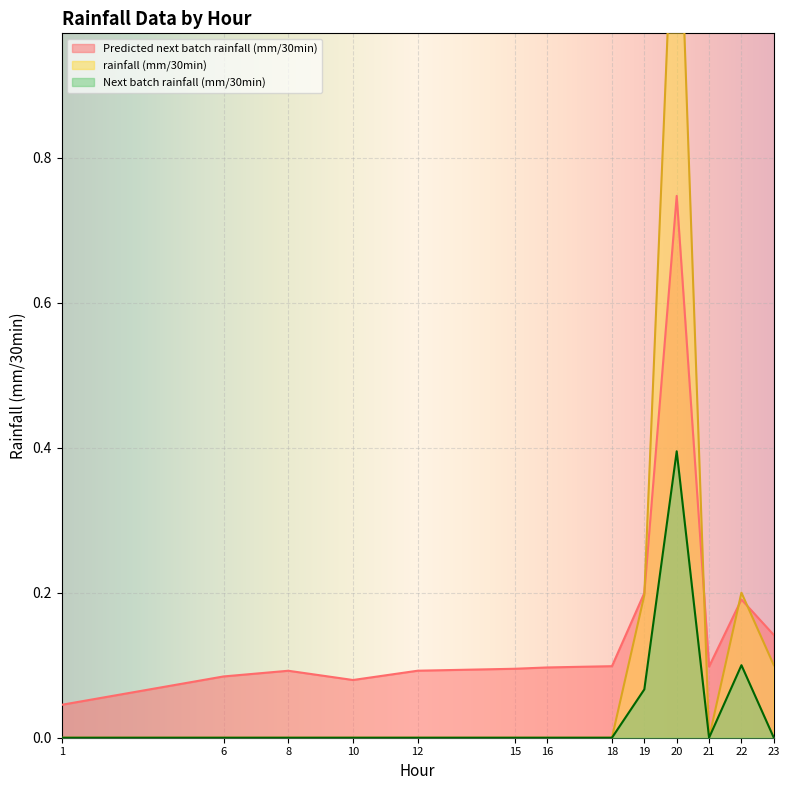

Which series ends up on top after the final intersection of rainfall (mm/30min) and Predicted next batch rainfall (mm/30min)?

Predicted next batch rainfall (mm/30min)